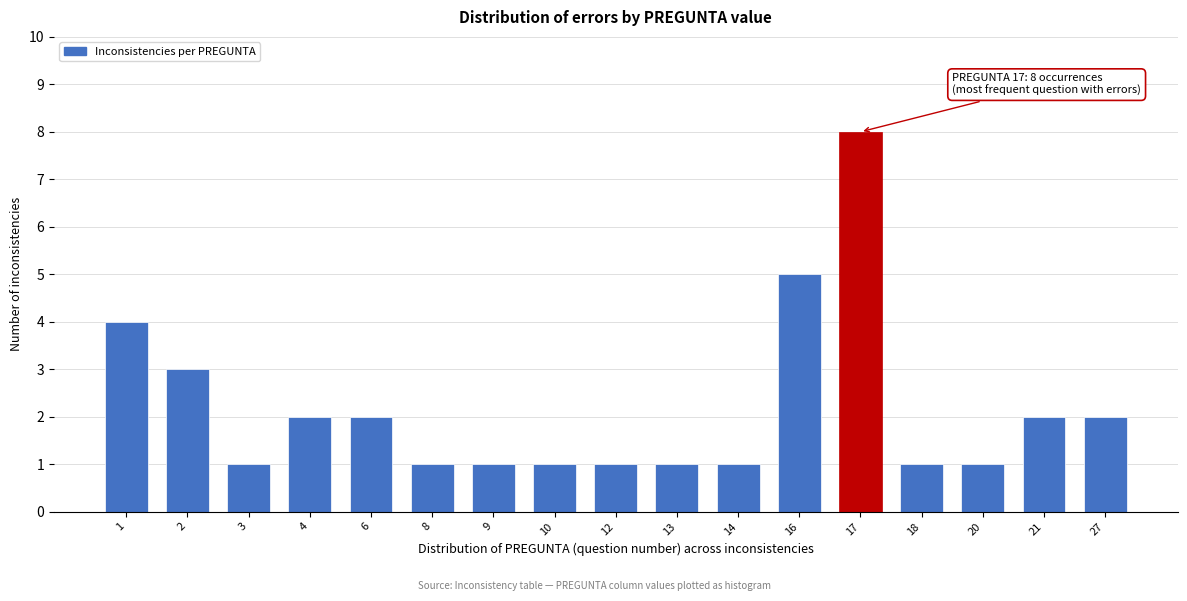

Reading left to right, list all the values displayed in this chart.

4	3	1	2	2	1	1	1	1	1	1	5	8	1	1	2	2